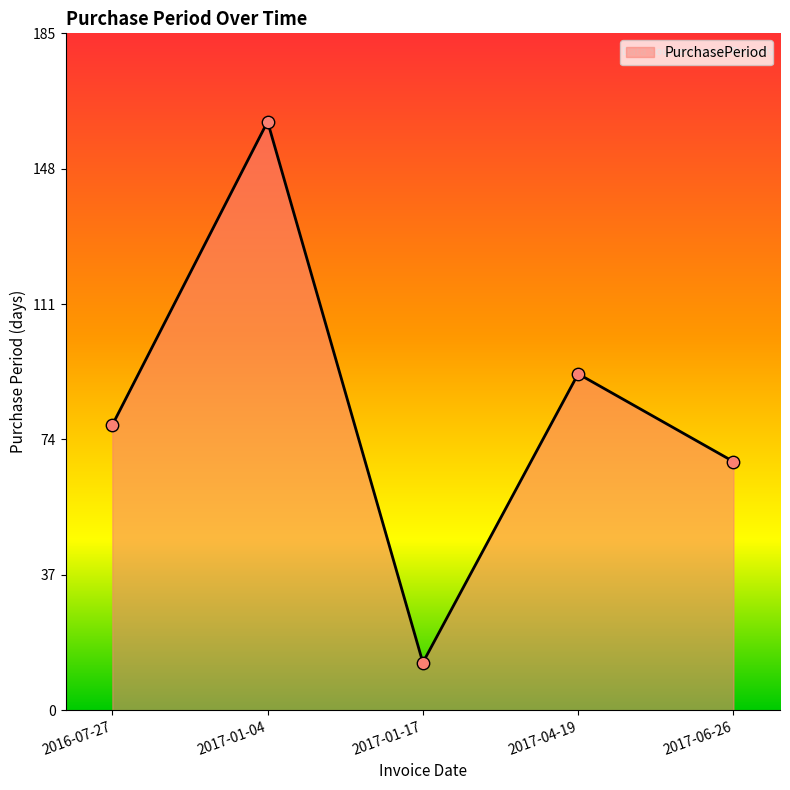

What is the change in value from 2017-01-17 to 2017-06-26?

+55